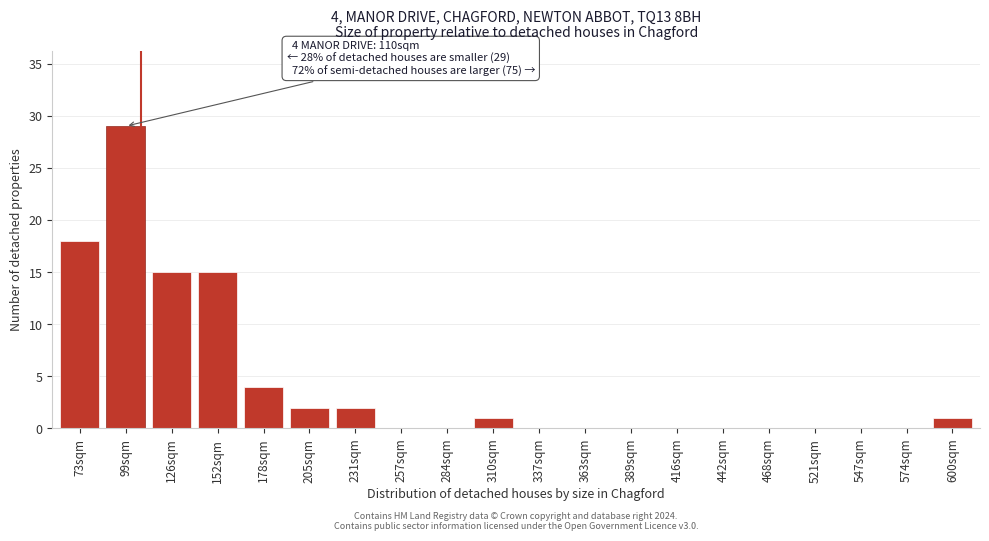

Reading left to right, what are all the values shown in this chart?

73sqm=18	99sqm=29	126sqm=15	152sqm=15	178sqm=4	205sqm=2	231sqm=2	257sqm=0	284sqm=0	310sqm=1	337sqm=0	363sqm=0	389sqm=0	416sqm=0	442sqm=0	468sqm=0	521sqm=0	547sqm=0	574sqm=0	600sqm=1